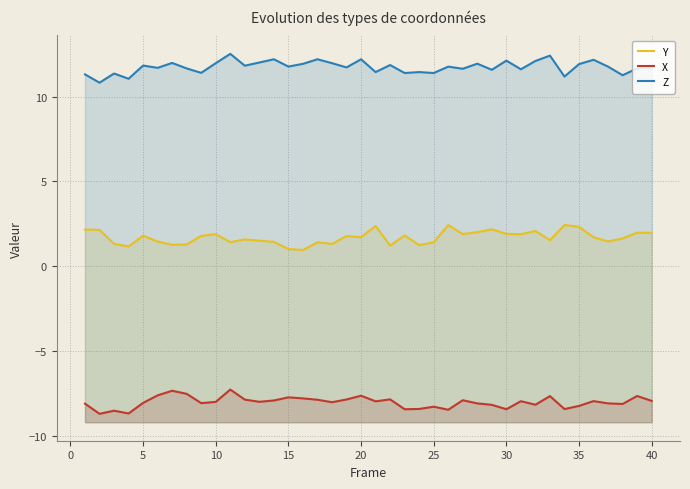

True or false: X has more than 0 interior local peaks.

True